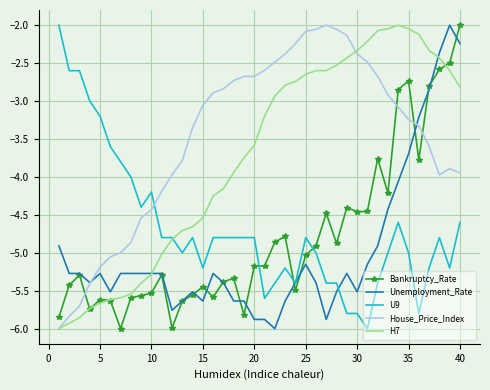

Which series has the largest total across all categories?

House_Price_Index